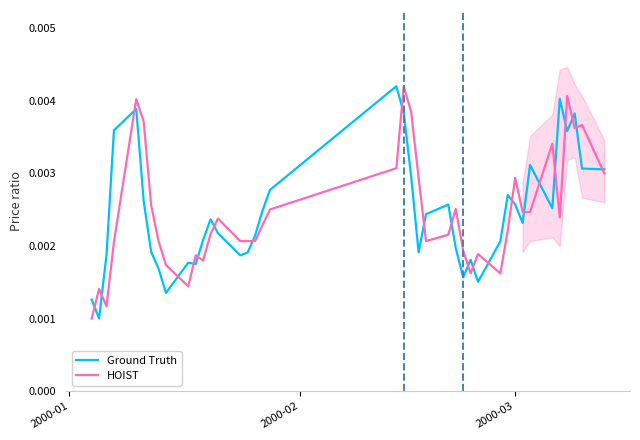

Which series has the largest range (max minus min)?

Ground Truth